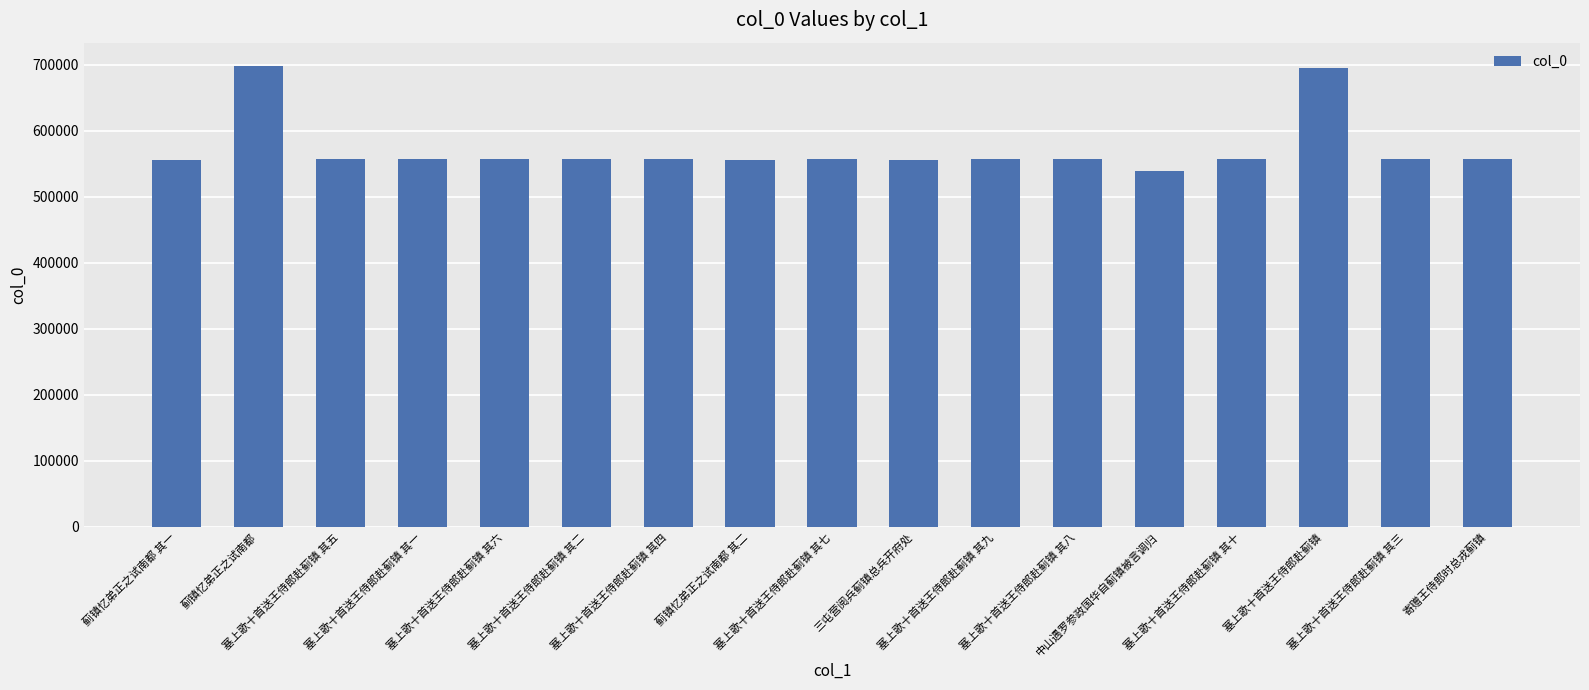

At which category does the chart reach its minimum across all series?

中山遇罗参政国华自蓟镇被言调归